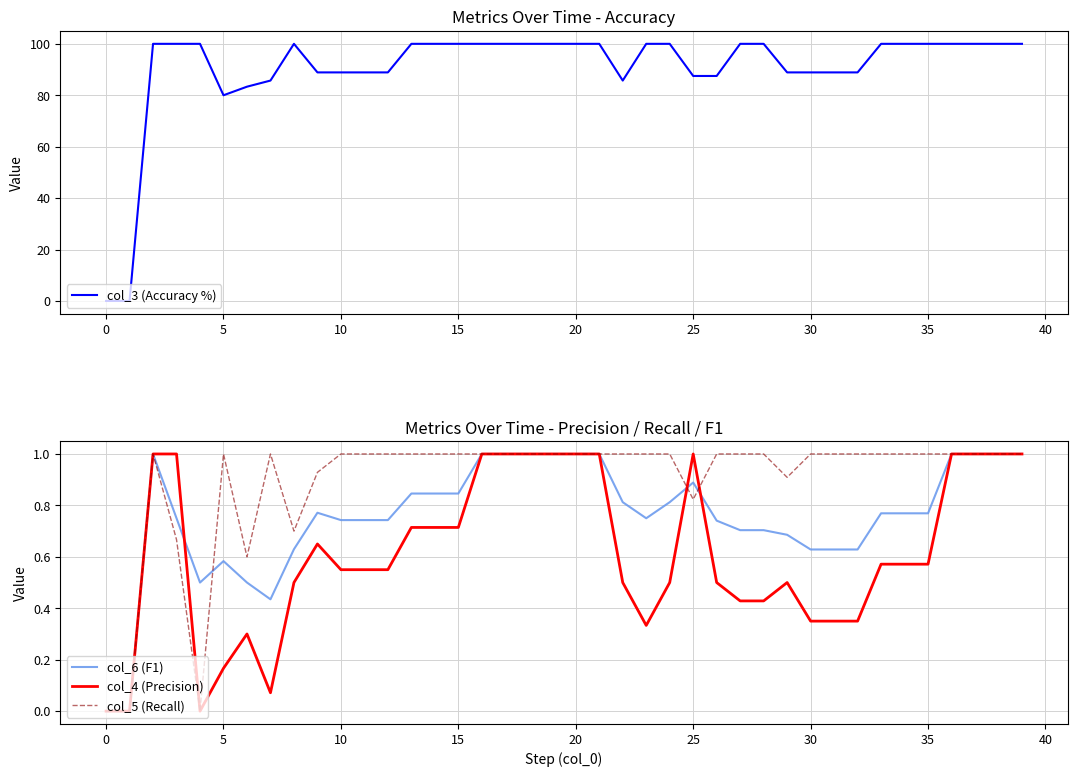

What is the greatest value displayed?

100.0